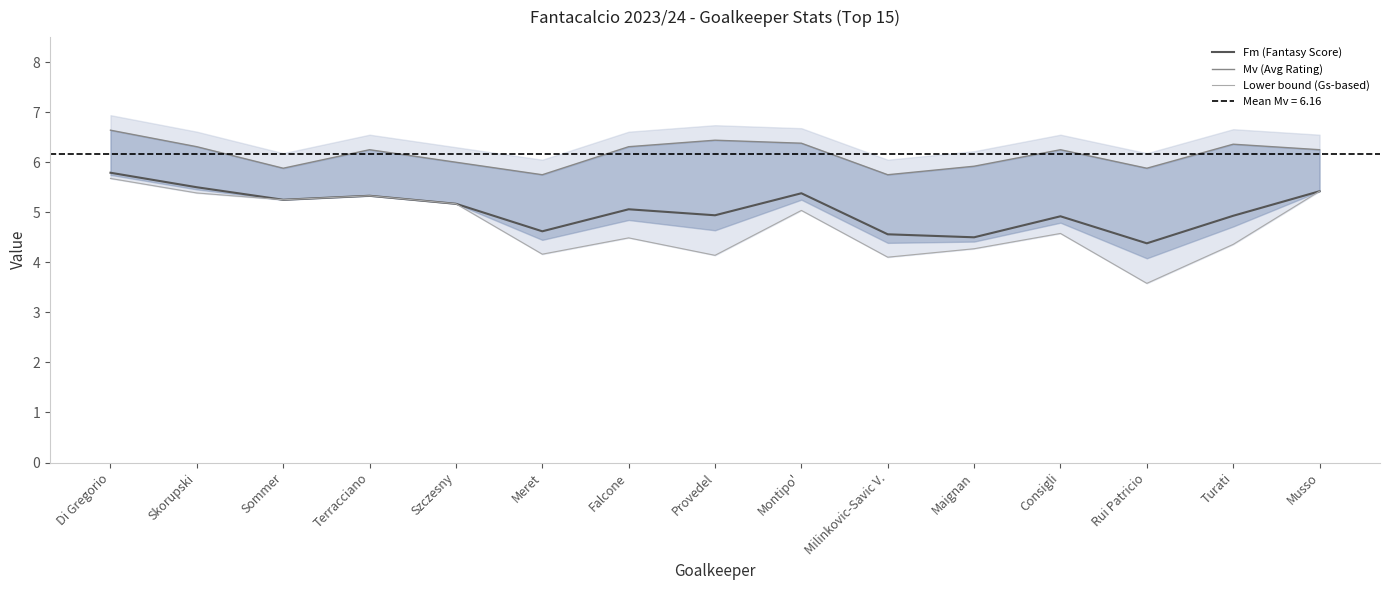

What is the sum of all Lower bound (Gs-based) values?

71.0